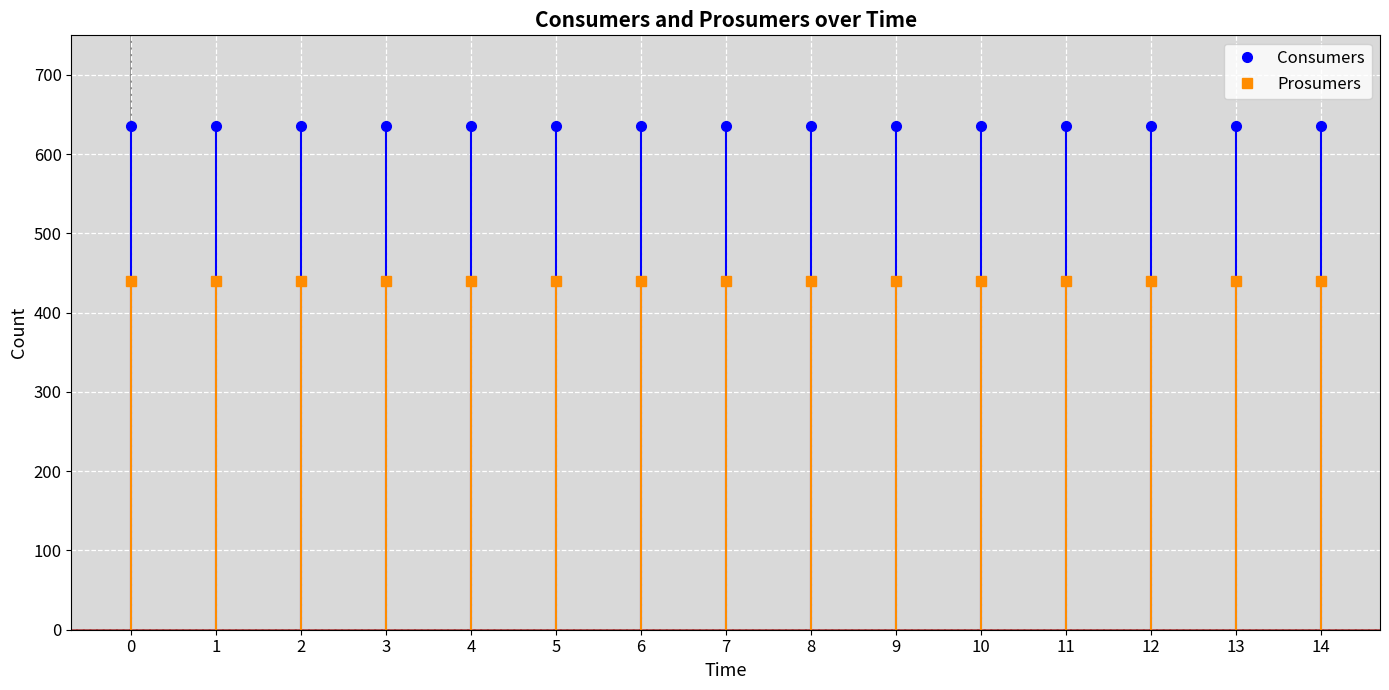

Reading left to right, list all the values displayed in this chart.

Consumers: 0=635	1=635	2=635	3=635	4=635	5=635	6=635	7=635	8=635	9=635	10=635	11=635	12=635	13=635	14=635
Prosumers: 0=440	1=440	2=440	3=440	4=440	5=440	6=440	7=440	8=440	9=440	10=440	11=440	12=440	13=440	14=440